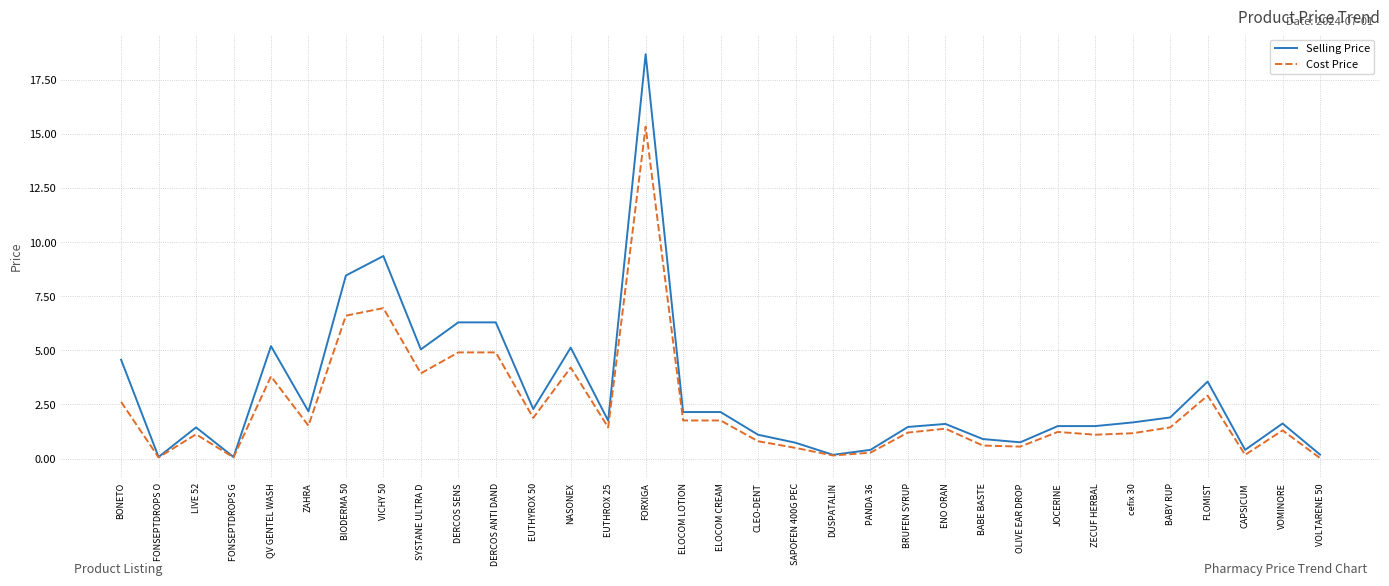

What is the total value across all series at VICHY 50?

16.3